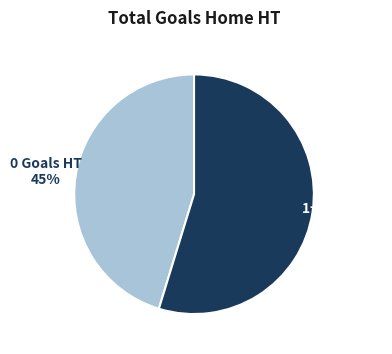

Is there a majority slice in this chart?

Yes